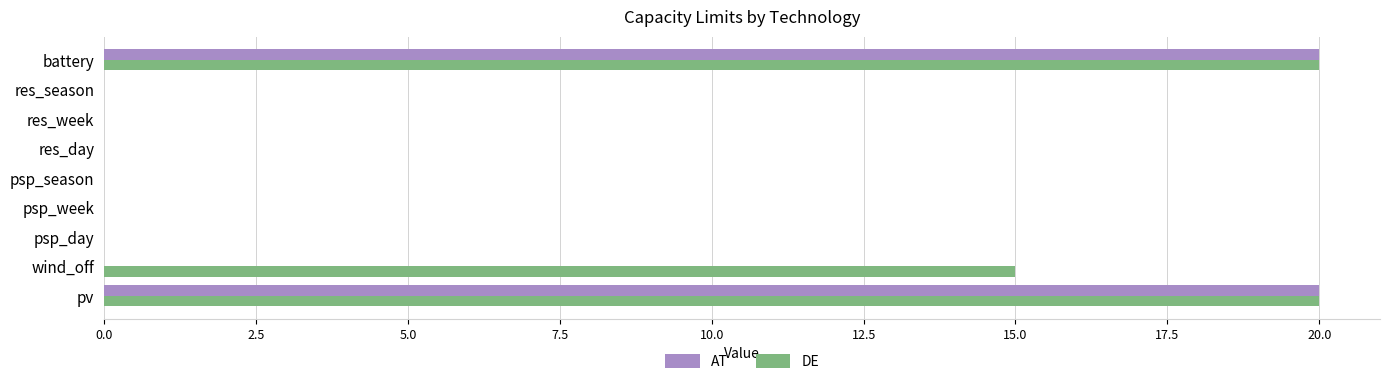

Is it true that AT equals 6 at battery?

False